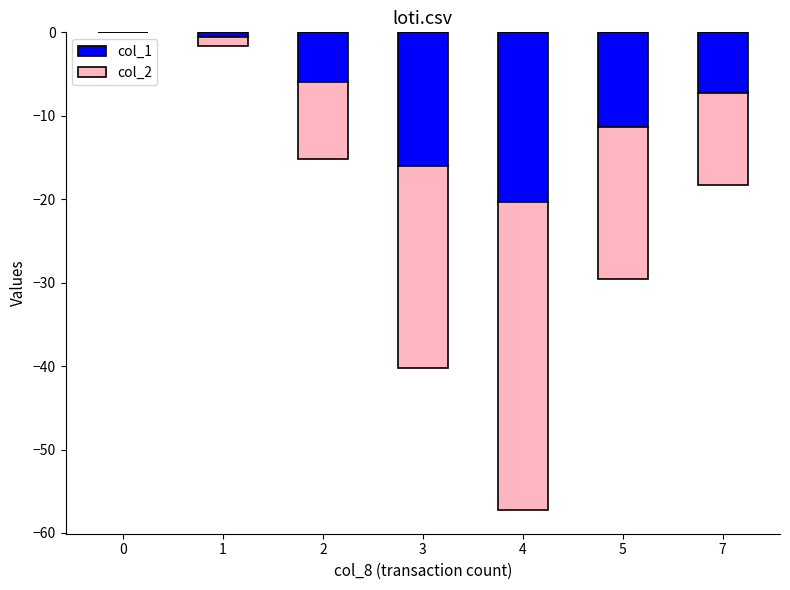

Reading left to right, extract all data points from this chart.

col_1: 0.0	-0.6	-6.0	-16.0	-20.3	-11.3	-7.3
col_2: 0.0	-1.0	-9.2	-24.2	-36.9	-18.3	-10.9